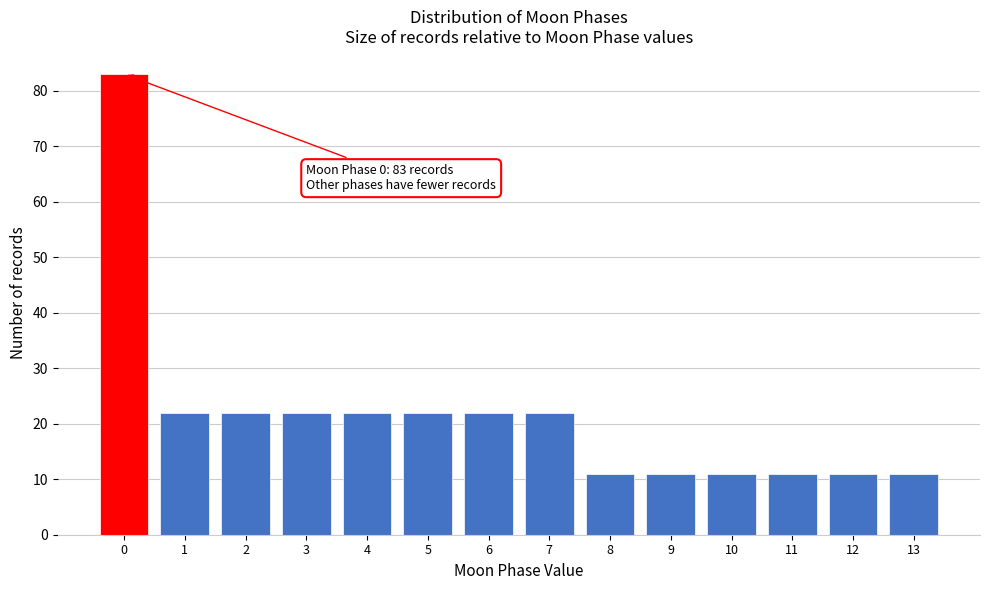

Reading right to left, transcribe all the data shown in this chart.

11	11	11	11	11	11	22	22	22	22	22	22	22	83